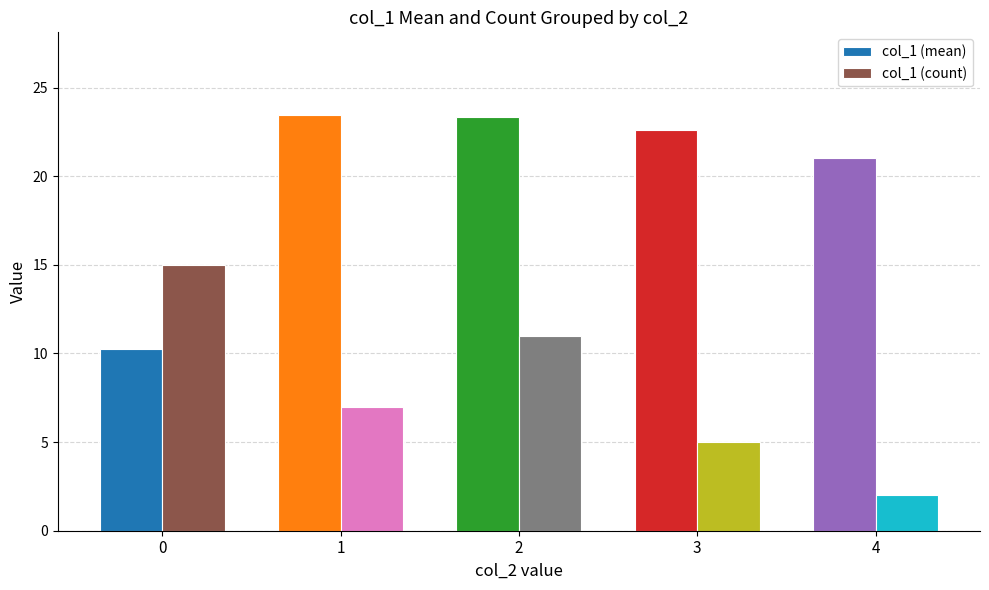

List the series in order of their peak value, lowest first.

col_1 (count), col_1 (mean)